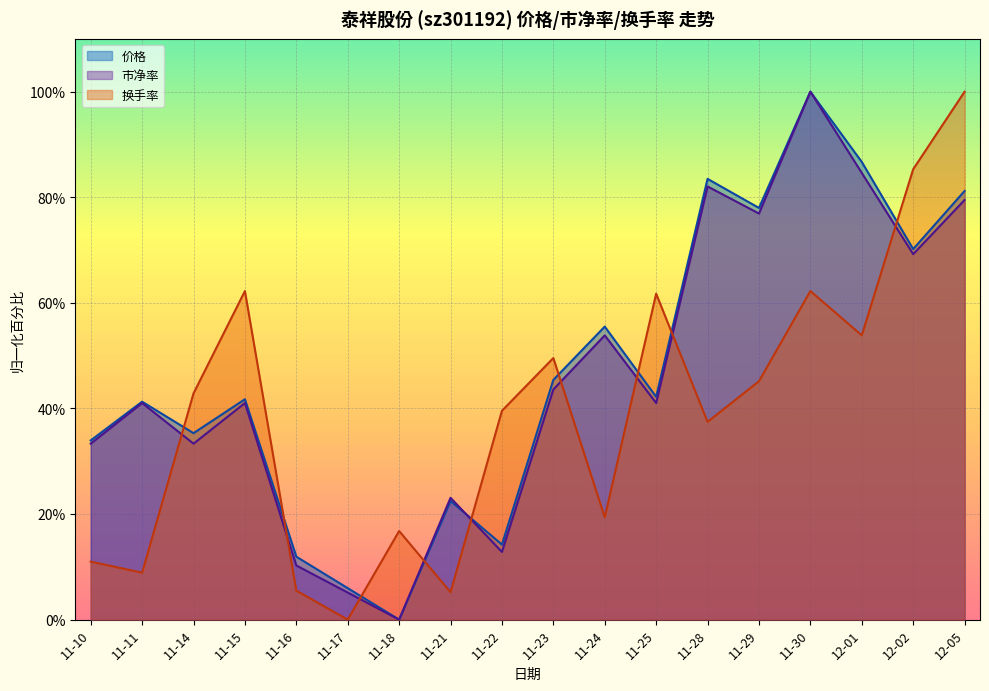

At which label does 市净率 reach its peak?

11-30